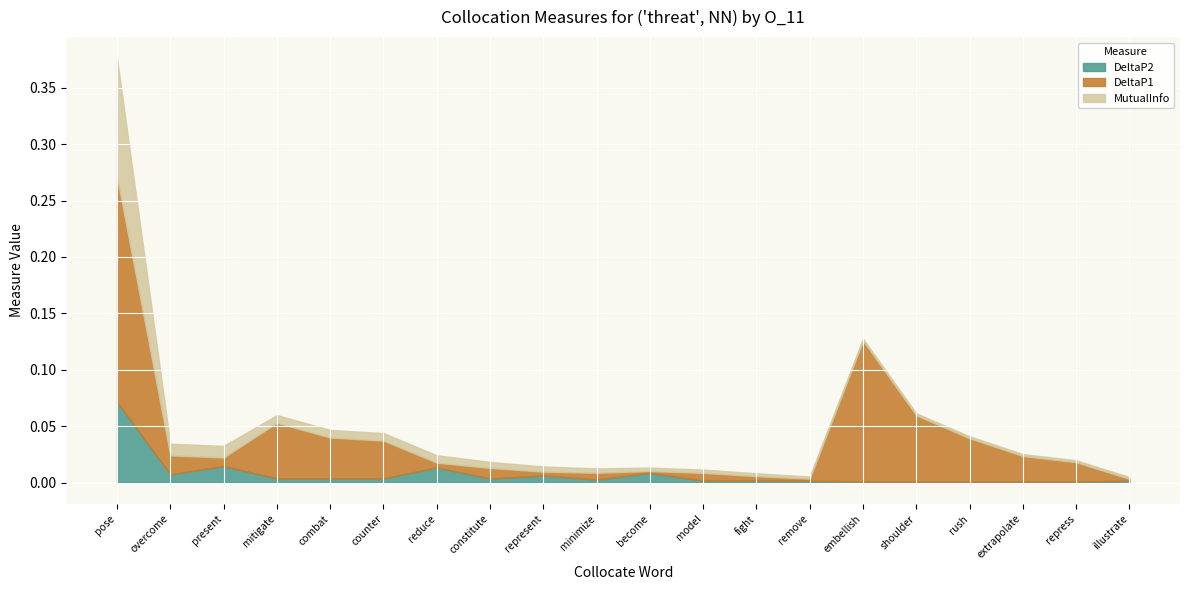

Count the number of categories in the chart.

20